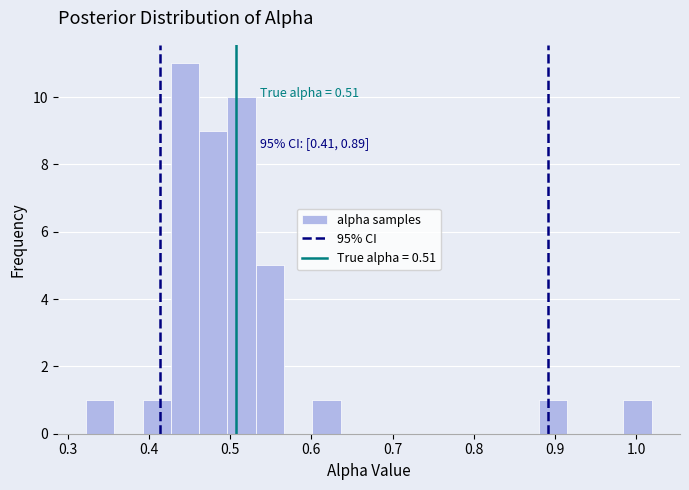

Read against the x-axis, roughly where is the centre of the tallest bar?

0.44